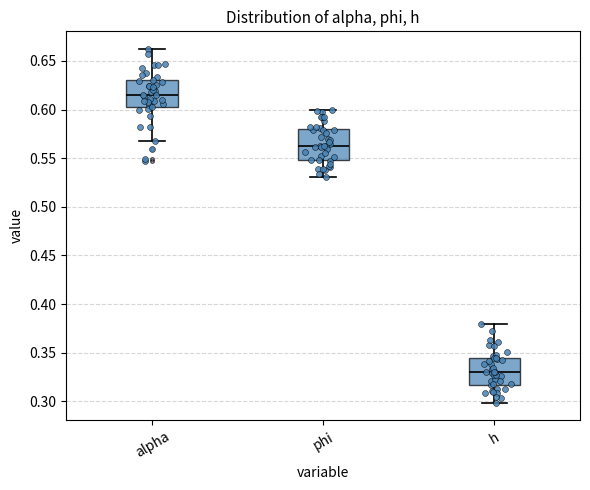

Which box has the highest median line?

alpha